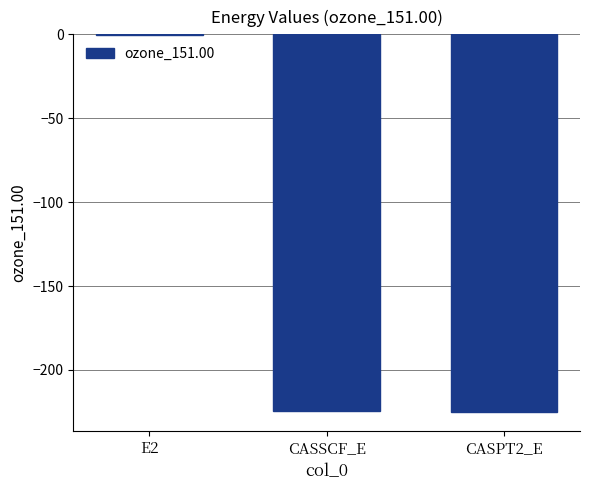

How many categories are shown in the chart?

3